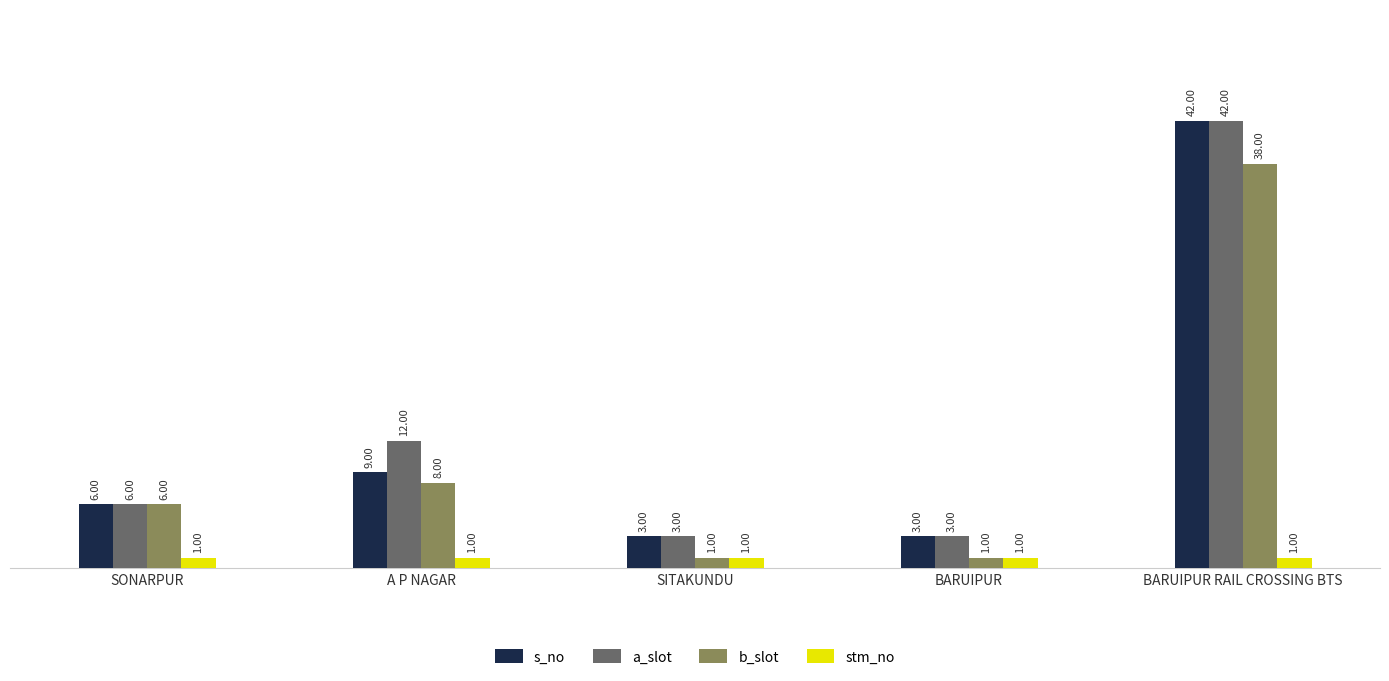

Reading left to right, transcribe all the data shown in this chart.

s_no: 6	9	3	3	42
a_slot: 6	12	3	3	42
b_slot: 6	8	1	1	38
stm_no: 1	1	1	1	1